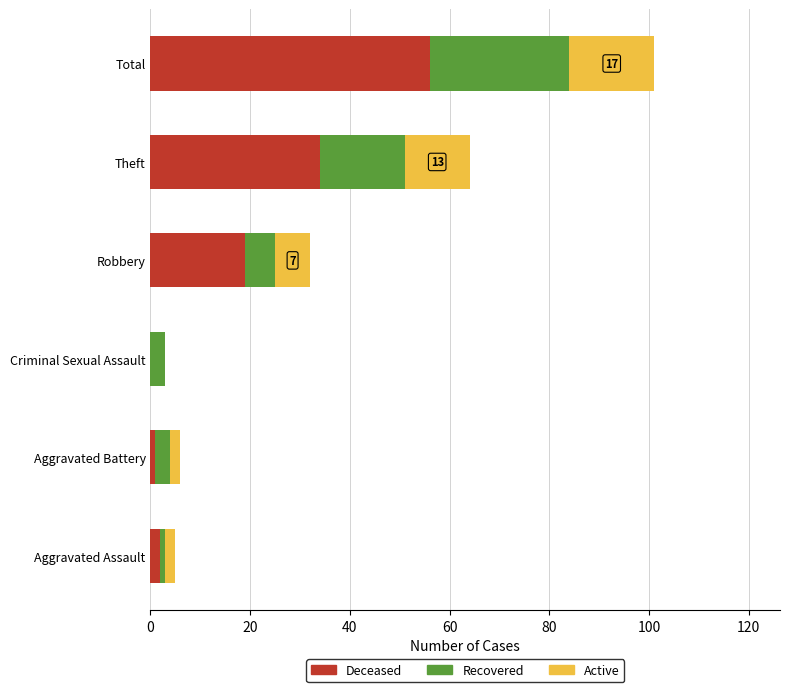

At which label does Deceased reach its peak?

Total